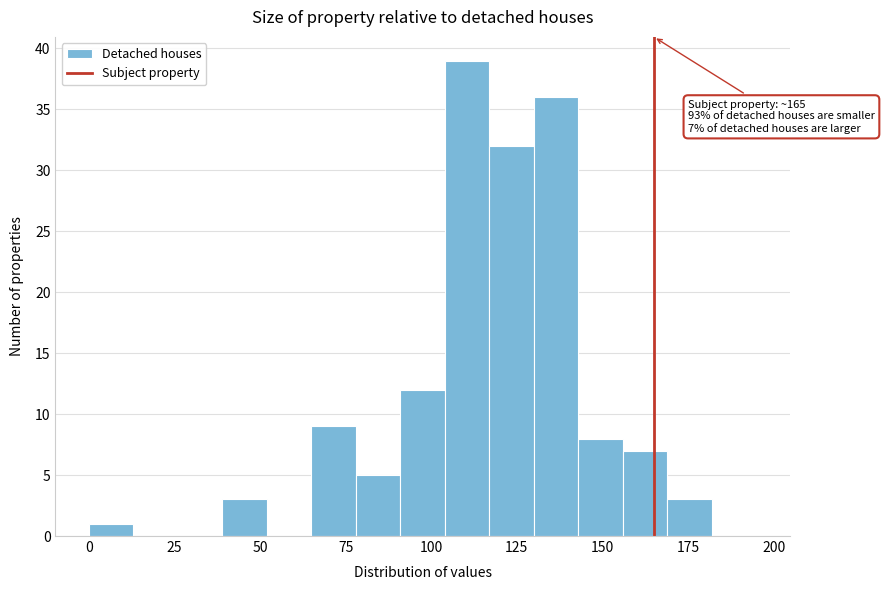

Around what value on the x-axis is the tallest bar? Give the approximate position of its centre, as read against the axis.

110